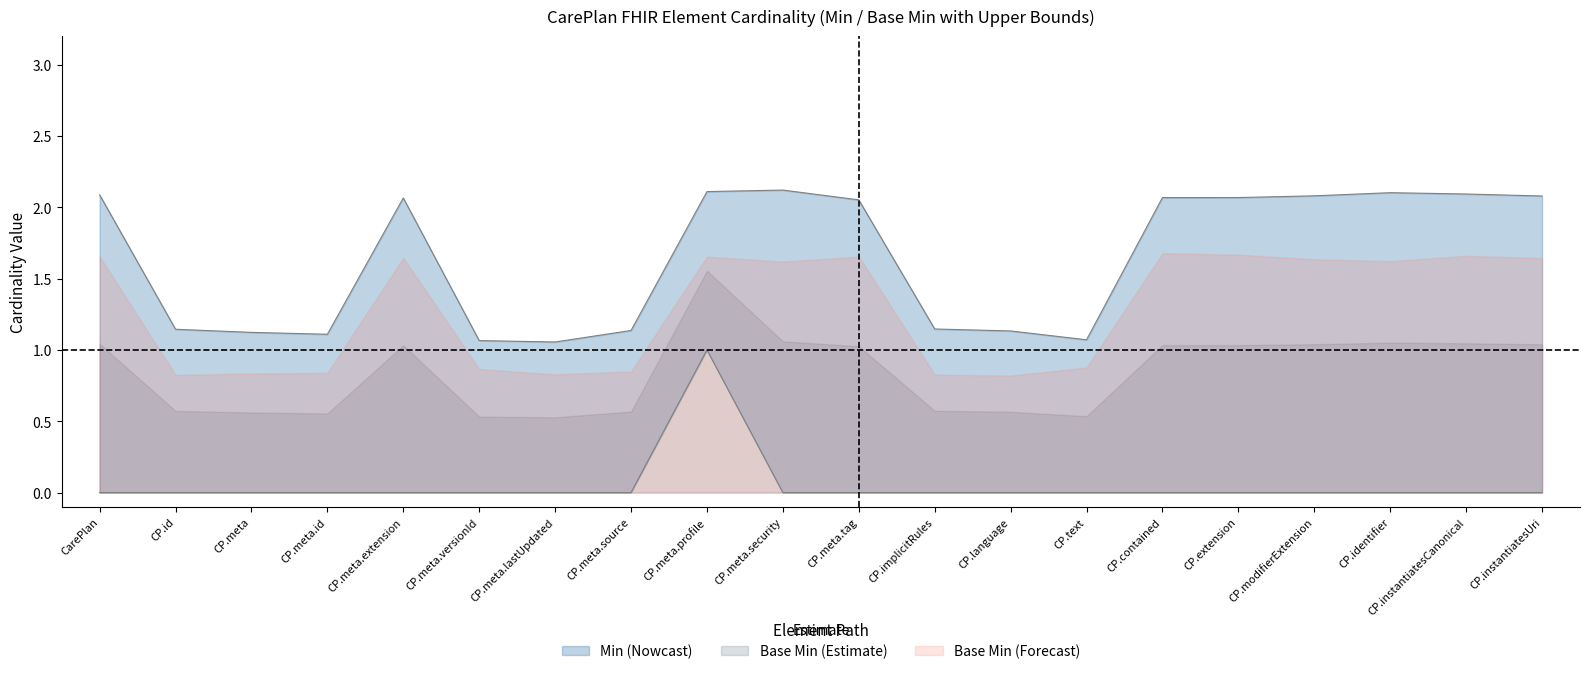

Which label corresponds to the largest value in the chart?

CP.meta.profile